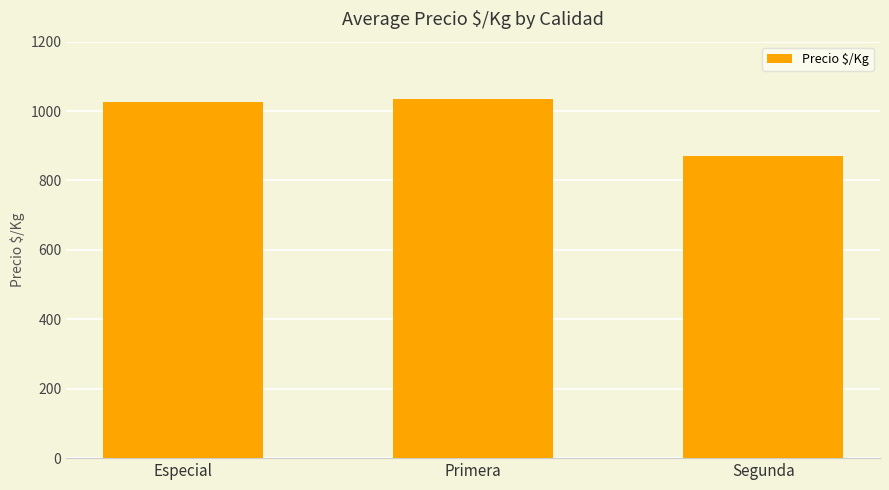

Which label corresponds to the largest value in the chart?

Primera